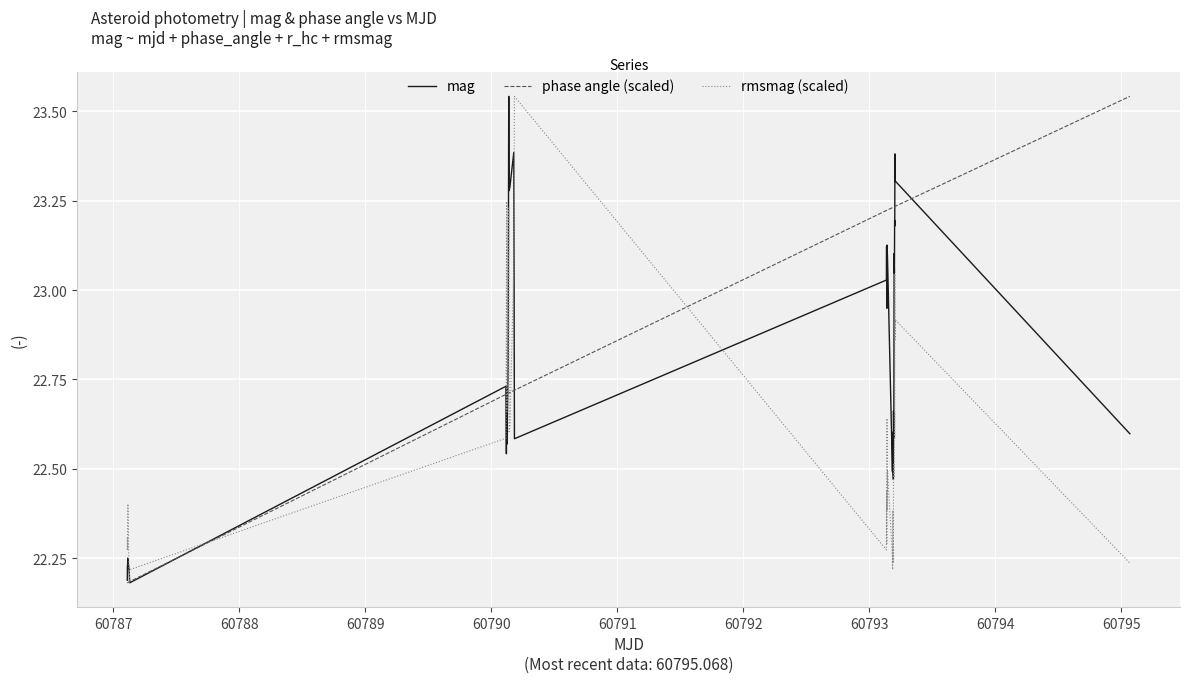

Which series has the largest total across all categories?

phase angle (scaled)